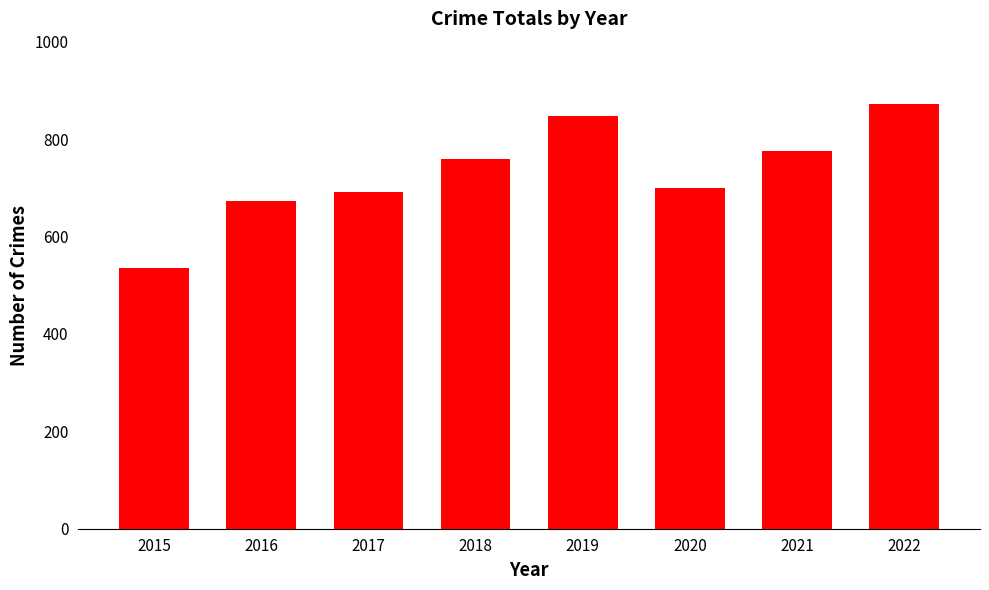

Are the bars grouped side by side (vs. stacked)?

No